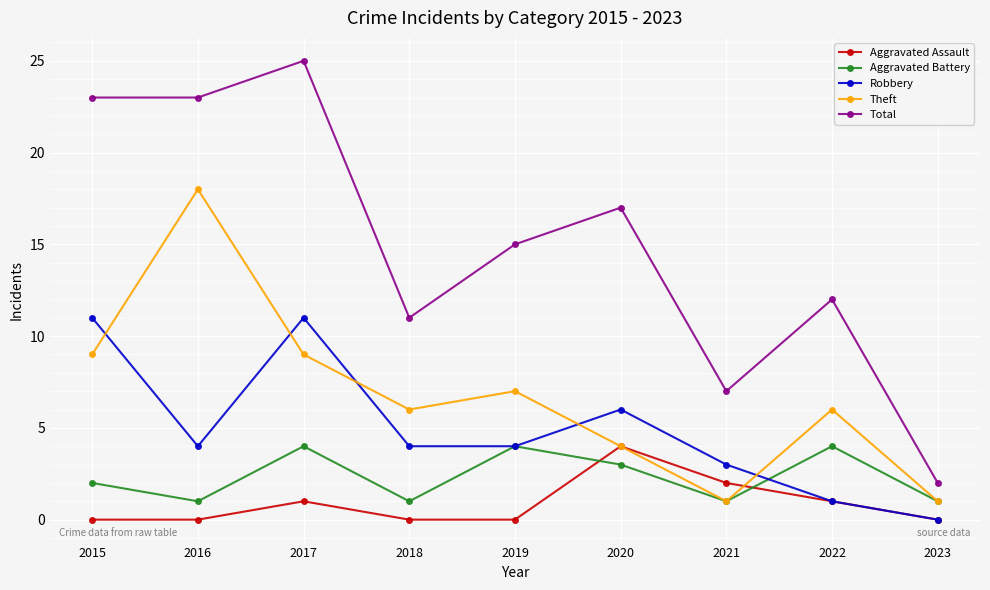

How many lines are shown in the chart?

5